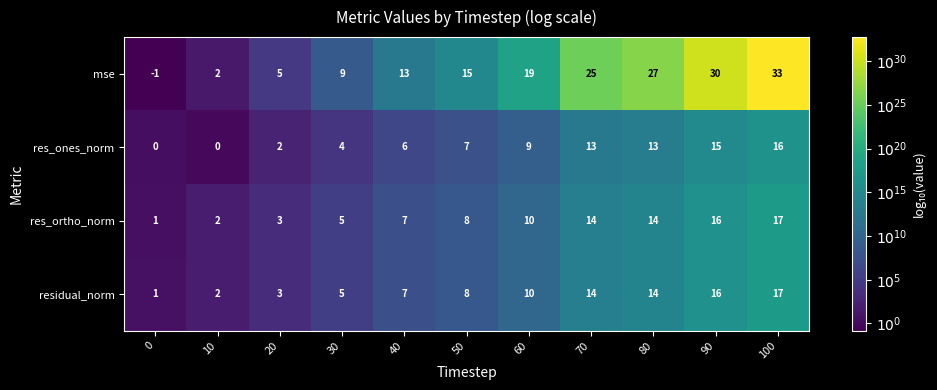

What is the difference between the highest and lowest values at 40?

7